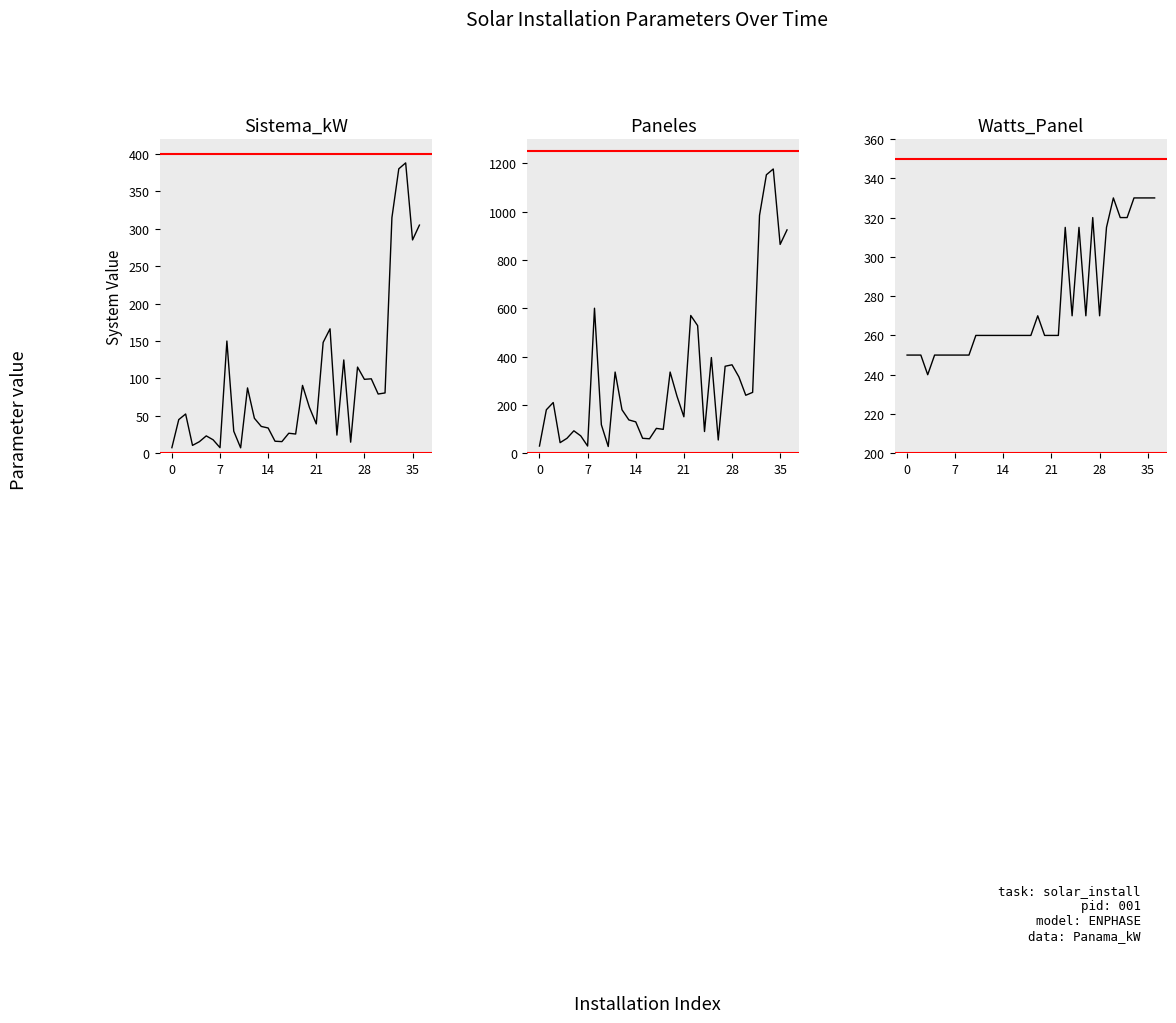

What are all the series names shown in the legend?

Sistema_kW, Paneles, Watts_Panel